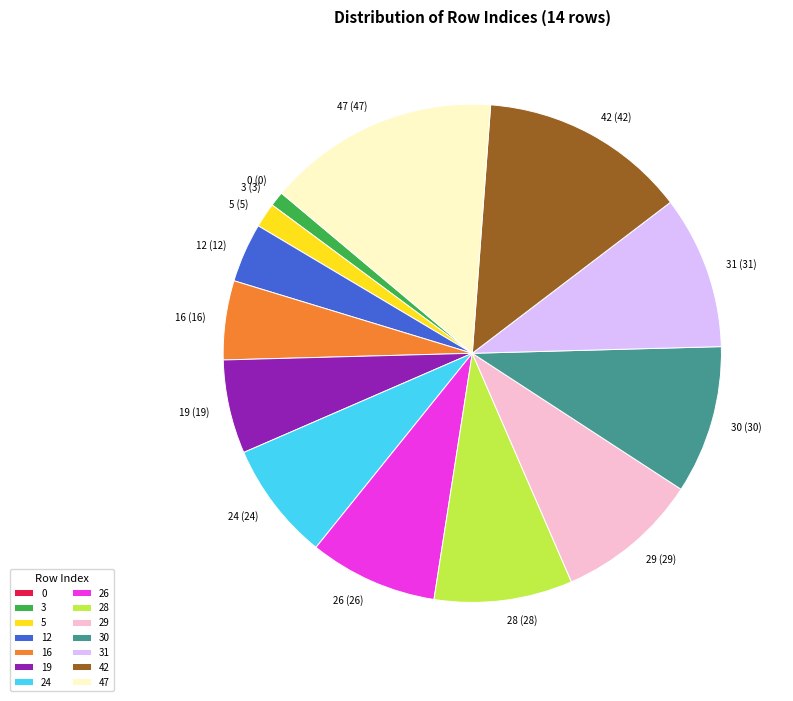

Between 42 and 12, which is larger?

42